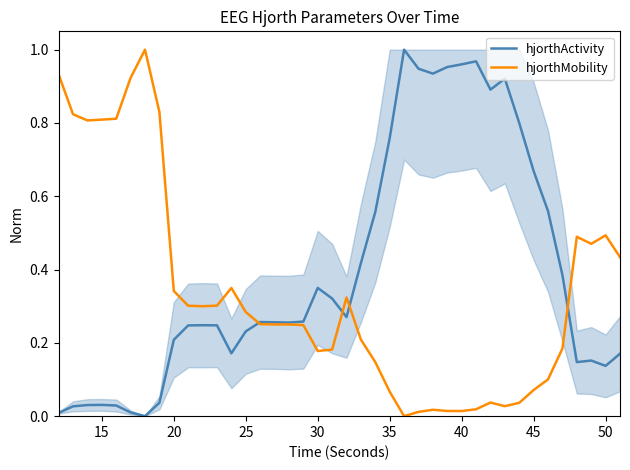

Which series has the largest total across all categories?

hjorthActivity